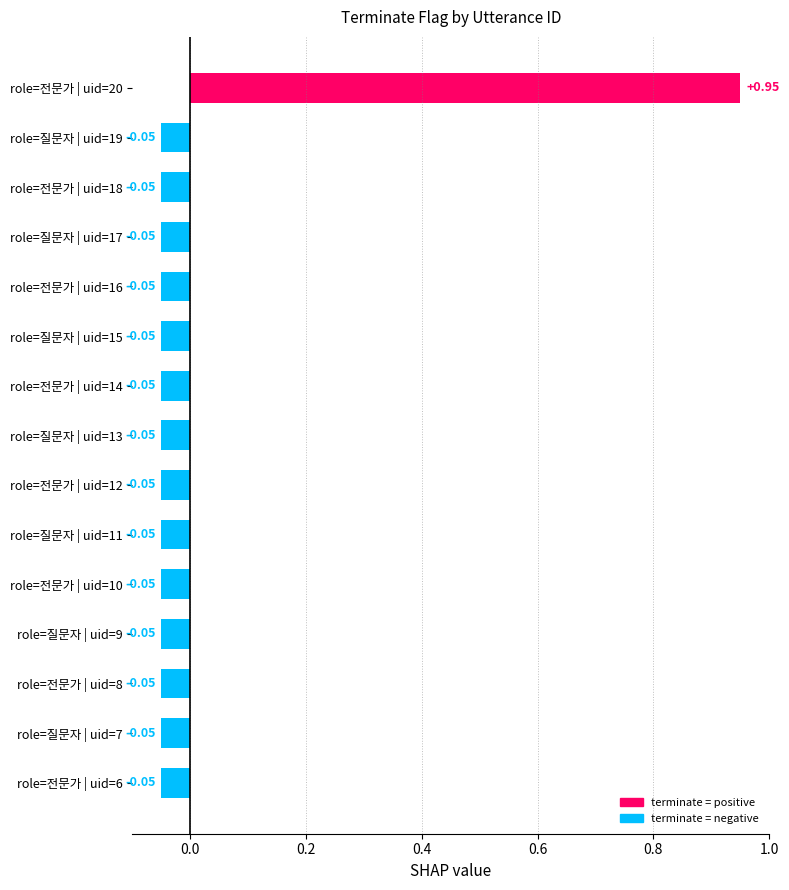

Count the number of categories in the chart.

15